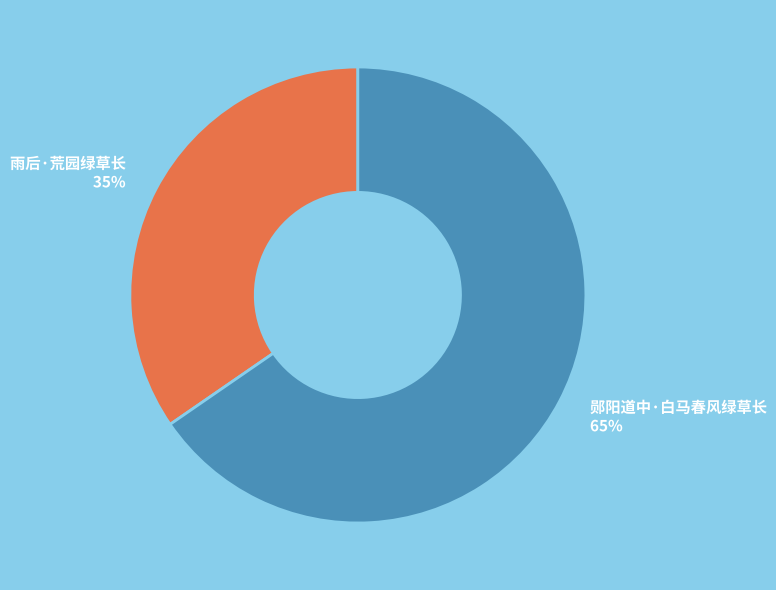

Is it true that 郧阳道中·白马春风绿草长 is 65% of the pie?

True